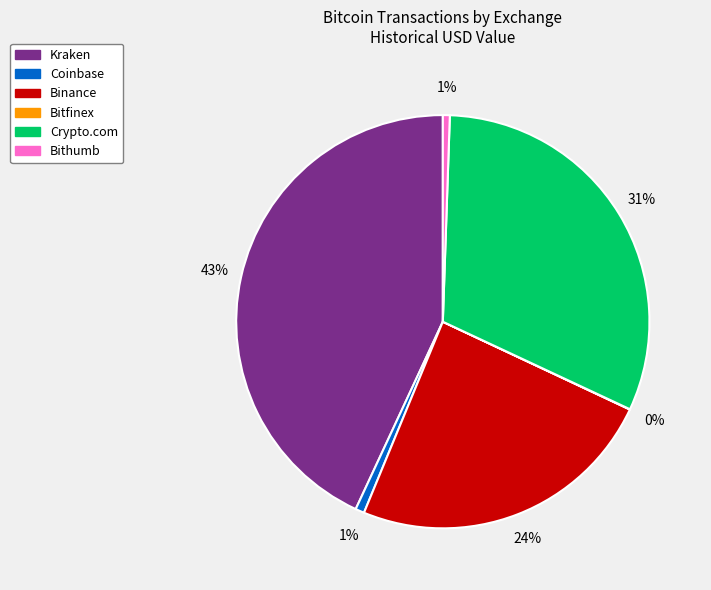

The Bithumb slice represents 14% of the pie. True or false?

False